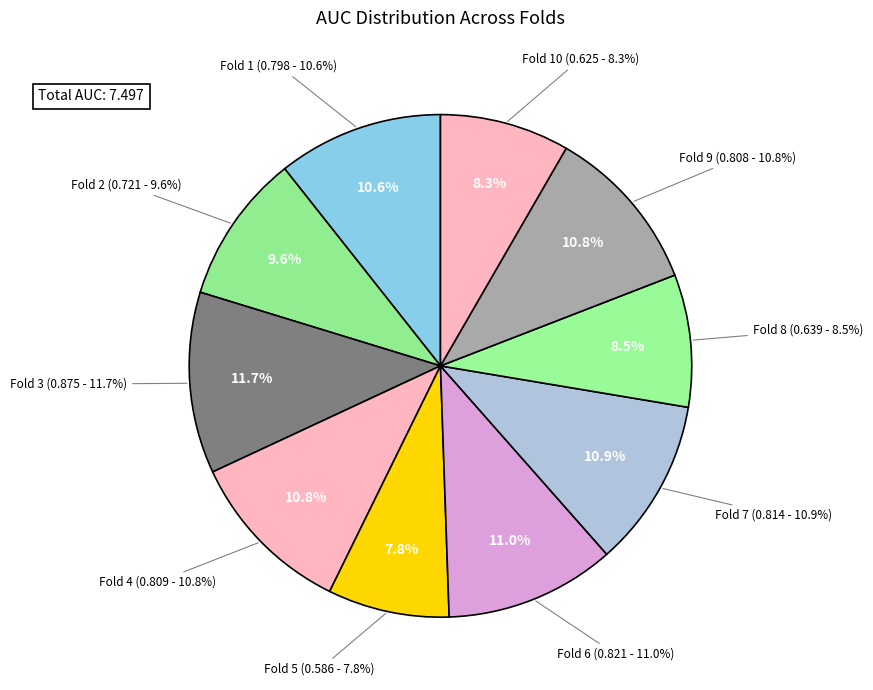

True or false: Fold 3 accounts for 12% of the total.

True